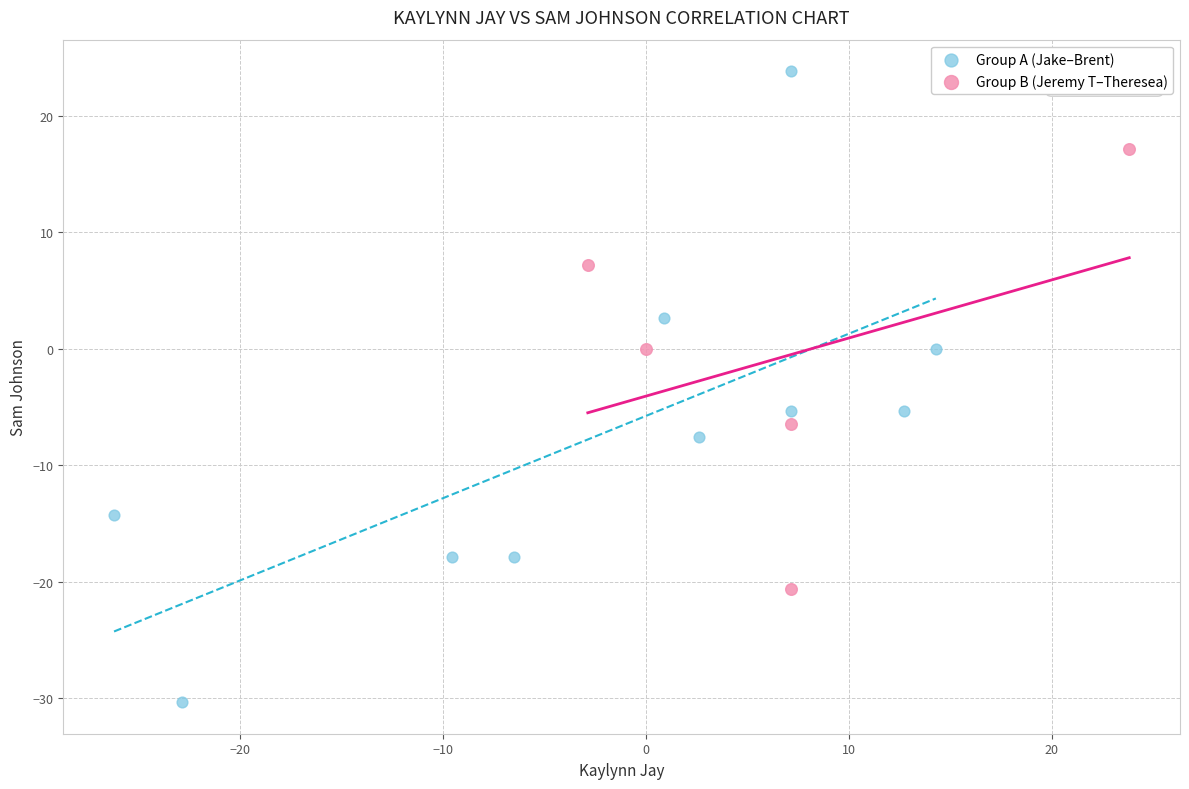

Which series reaches the minimum Y coordinate?

Group A (Jake–Brent)